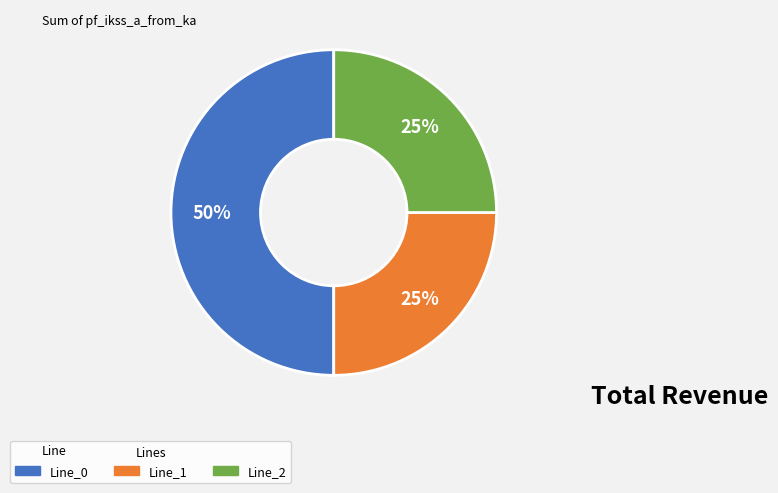

Count the number of slices in the pie.

3